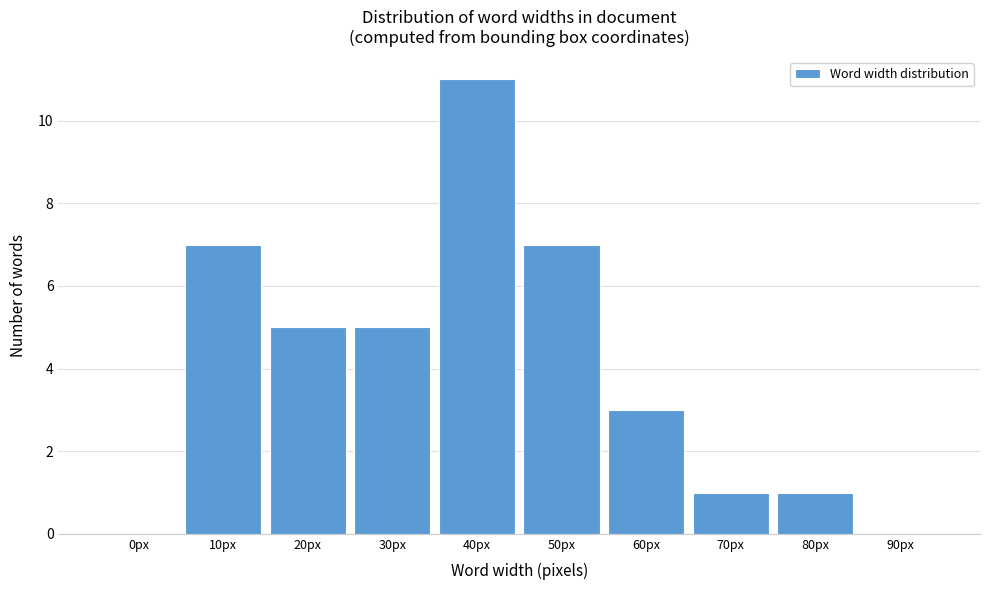

Reading left to right, what are all the values shown in this chart?

0px=0	10px=7	20px=5	30px=5	40px=11	50px=7	60px=3	70px=1	80px=1	90px=0